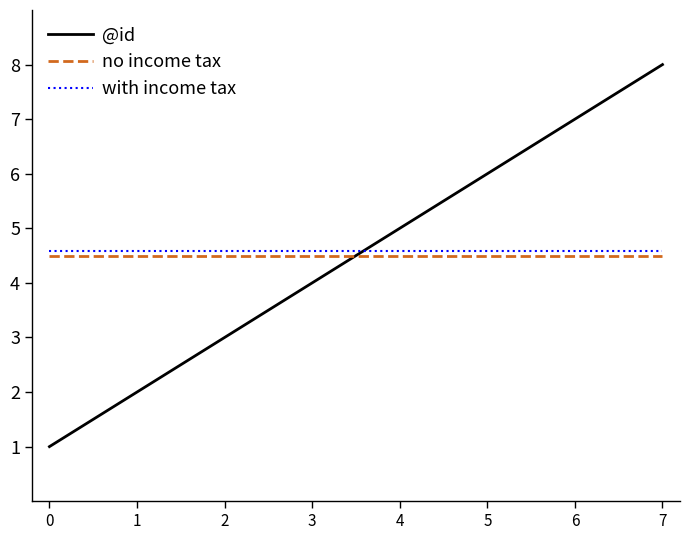

Rank the series by their maximum value, from lowest to highest.

no income tax, with income tax, @id